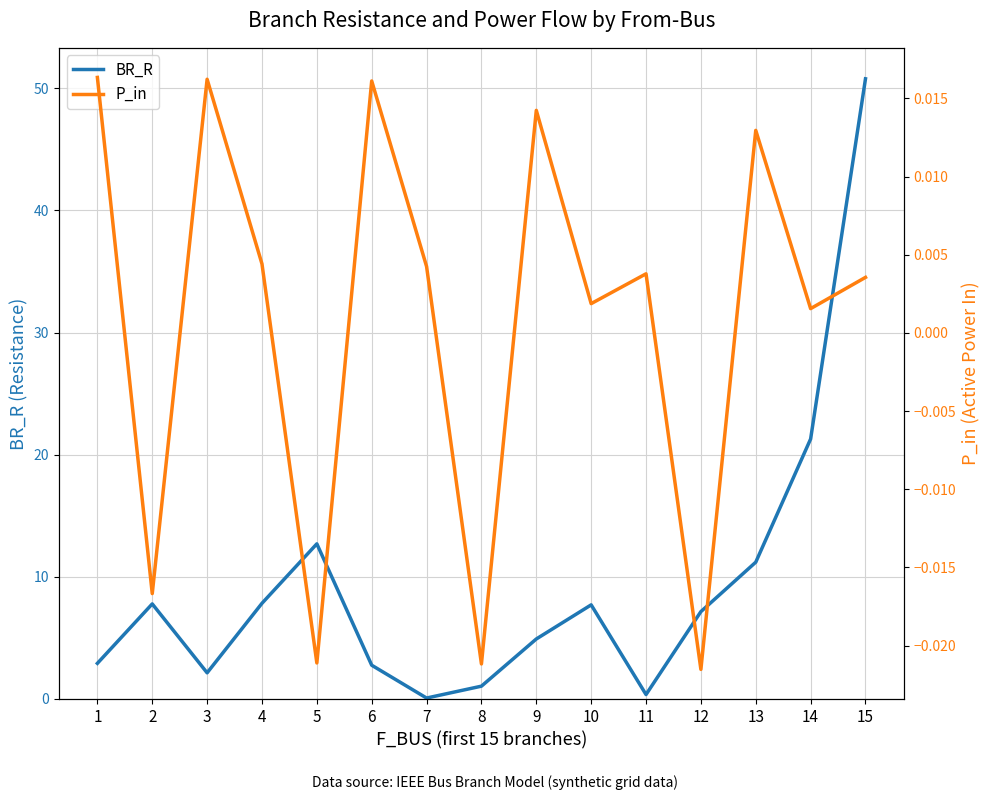

Rank the series by their maximum value, from highest to lowest.

BR_R, P_in